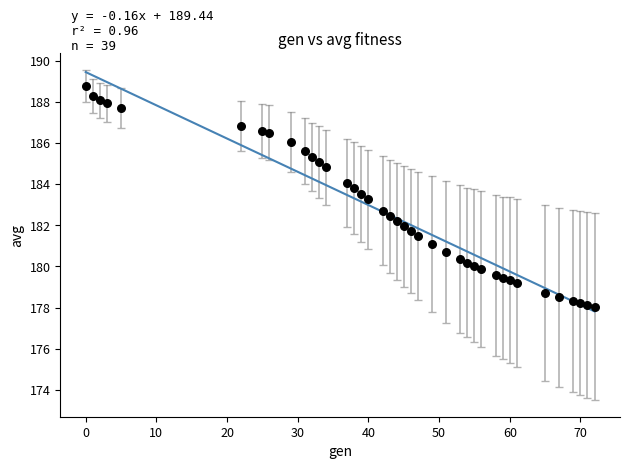

How many data points are displayed?

39